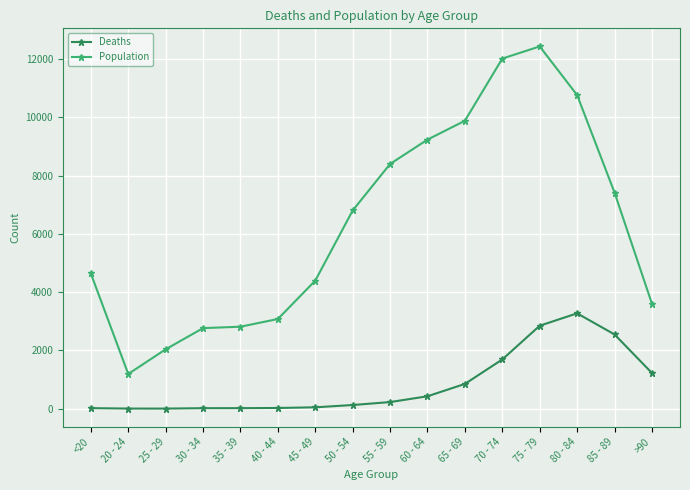

At which label is Population closest to 6812?

50 - 54